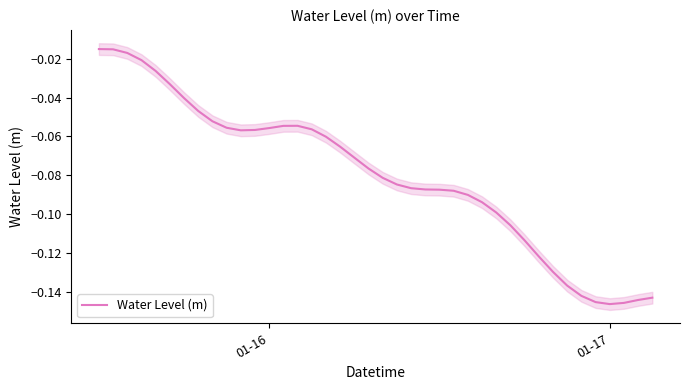

Is this an area chart (filled region under the line)?

No